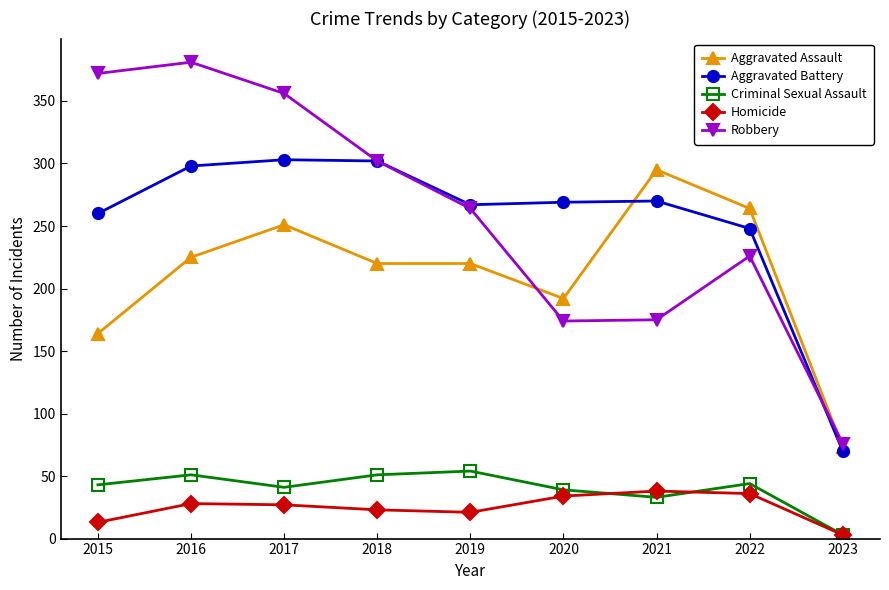

True or false: Criminal Sexual Assault and Robbery cross at least once.

False